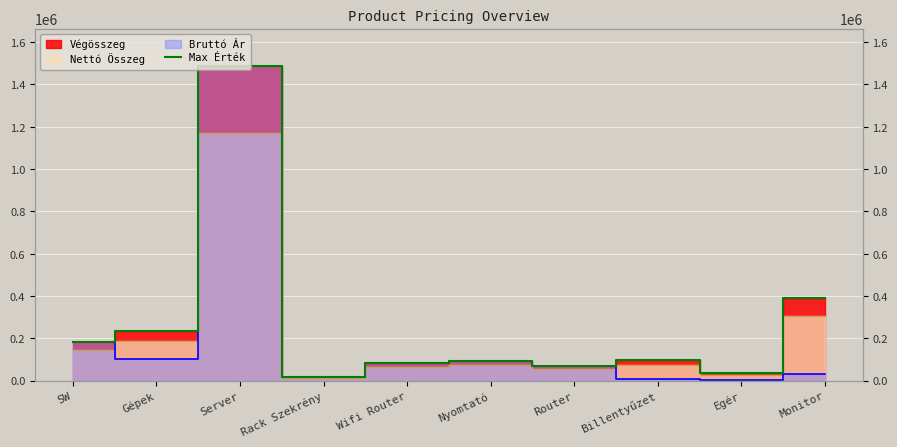

List the labels in order of value, smallest first.

Rack Szekrény, Egér, Router, Wifi Router, Nyomtató, Billentyűzet, SW, Gépek, Monitor, Server